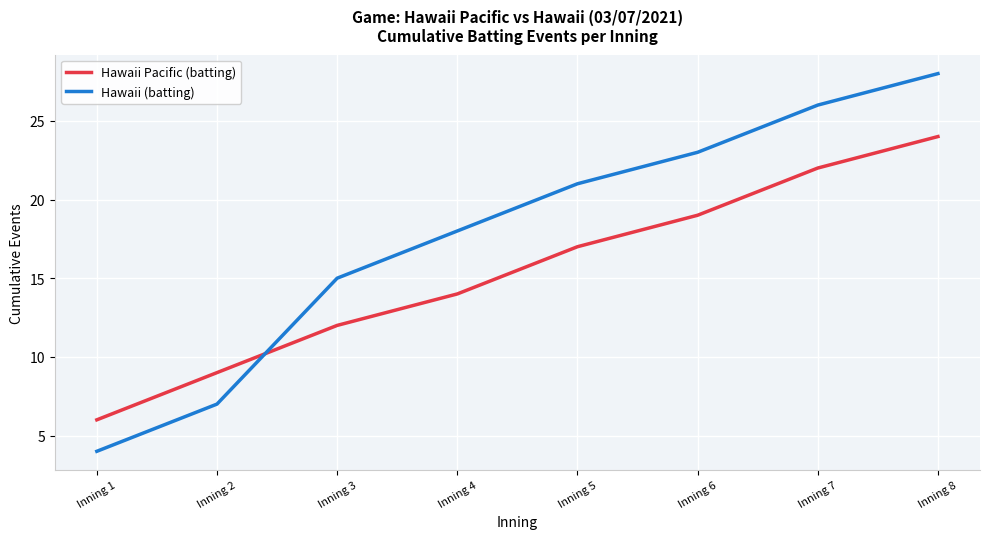

Which category has the highest value across all series?

Inning 8